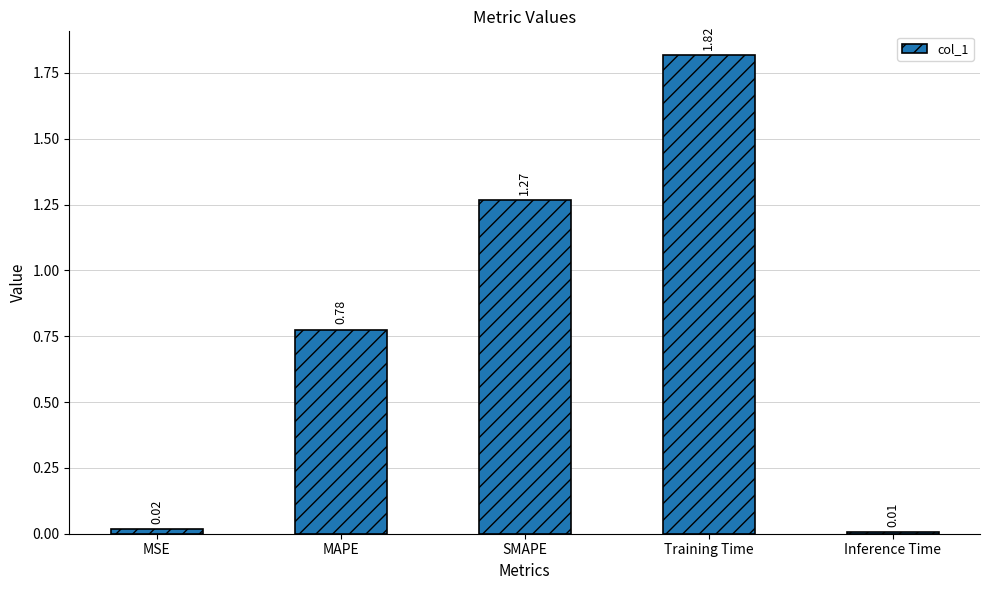

Which has a higher value, MSE or SMAPE?

SMAPE